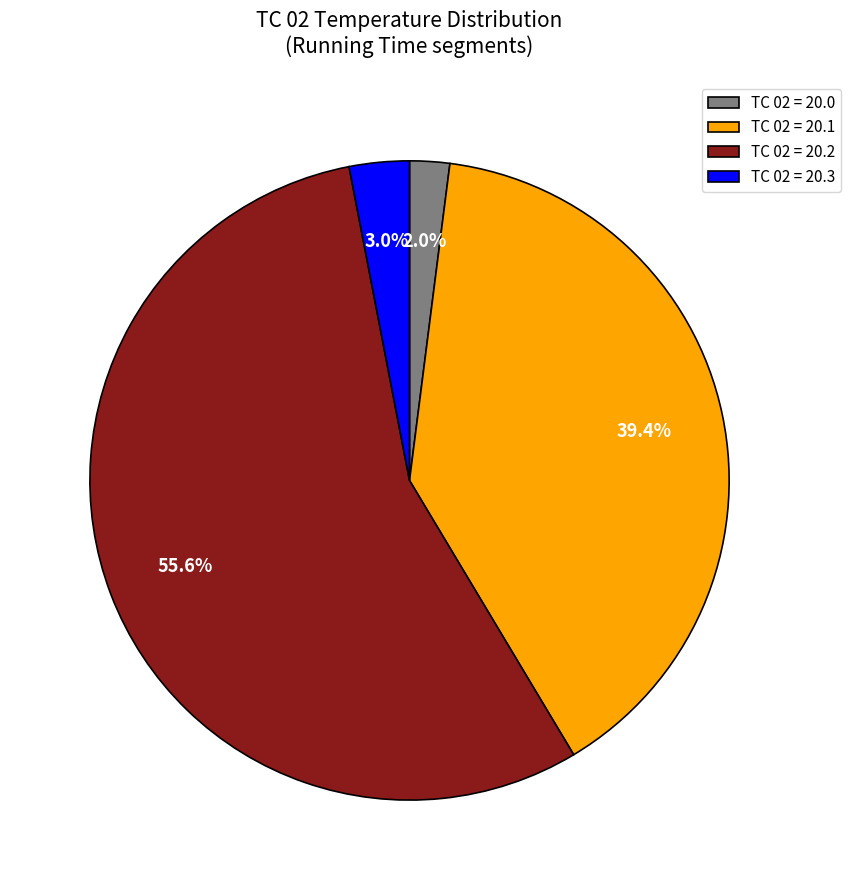

What percentage is the TC 02 = 20.2 slice, to the nearest percent?

56%